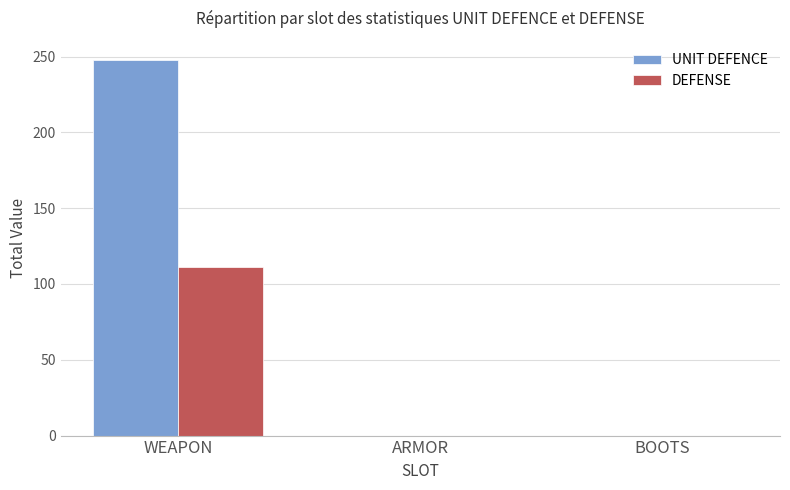

The UNIT DEFENCE series shows 345 at WEAPON. True or false?

False